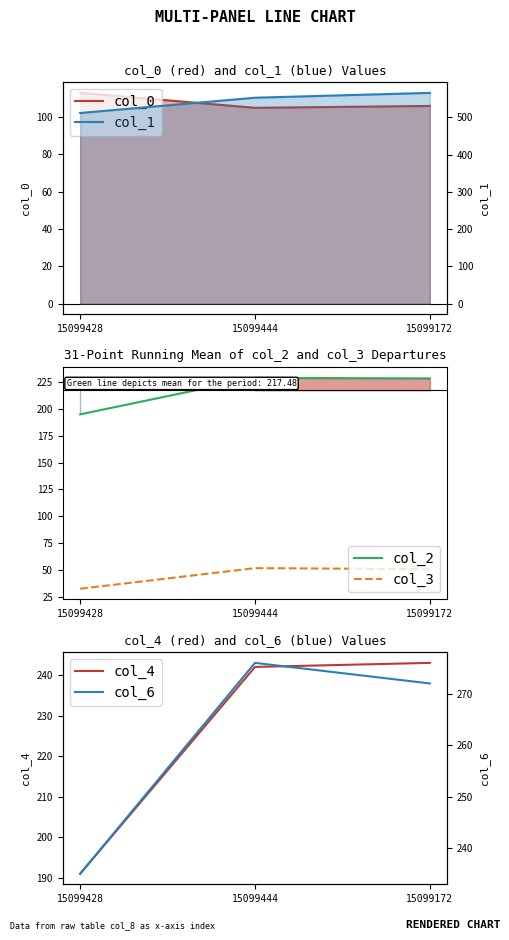

Is the value of col_2 at 15099444 greater than the value of col_0 at 15099444?

Yes